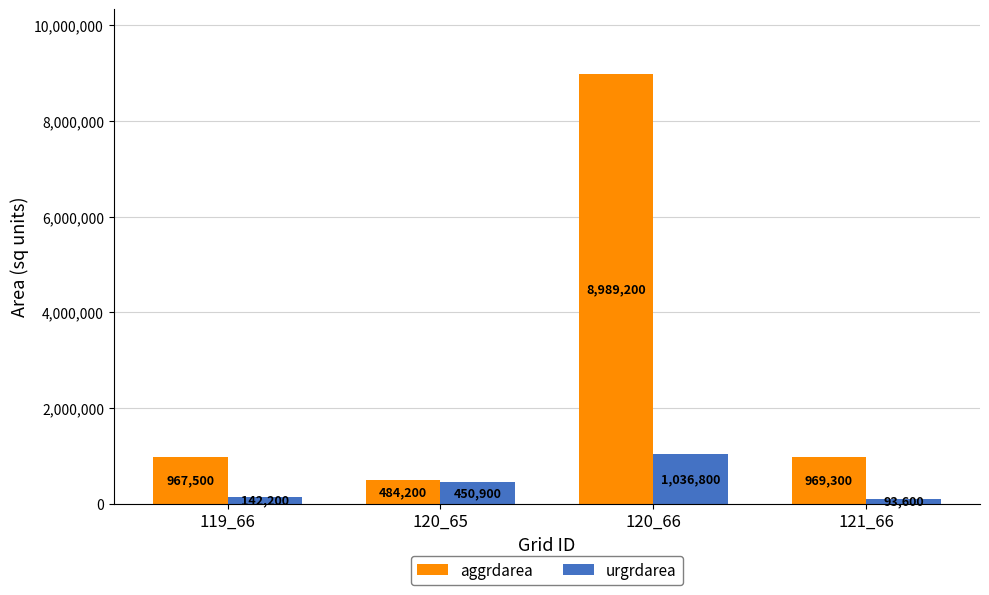

What is the sum of the urgrdarea values at 119_66 and 120_66?

1179000